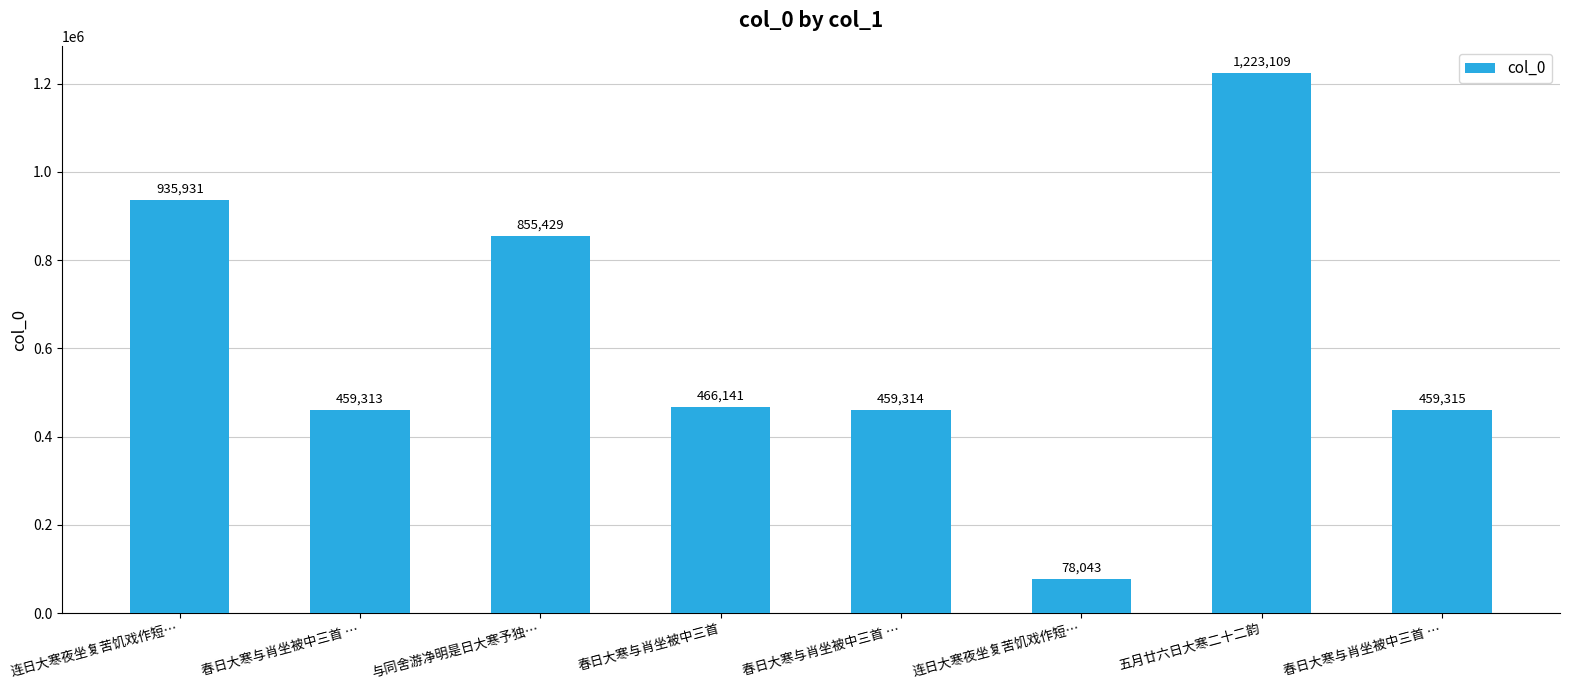

How many bars are there in total?

8